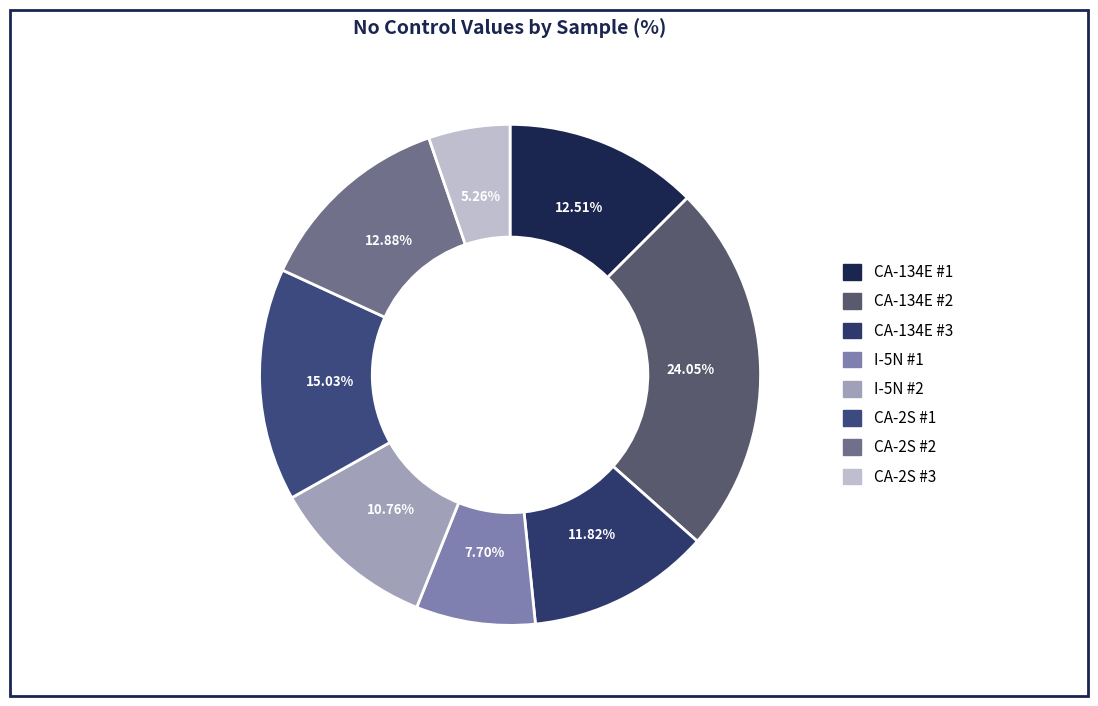

Approximately how many times larger is the value at CA-2S #1 compared to I-5N #1?

2.0